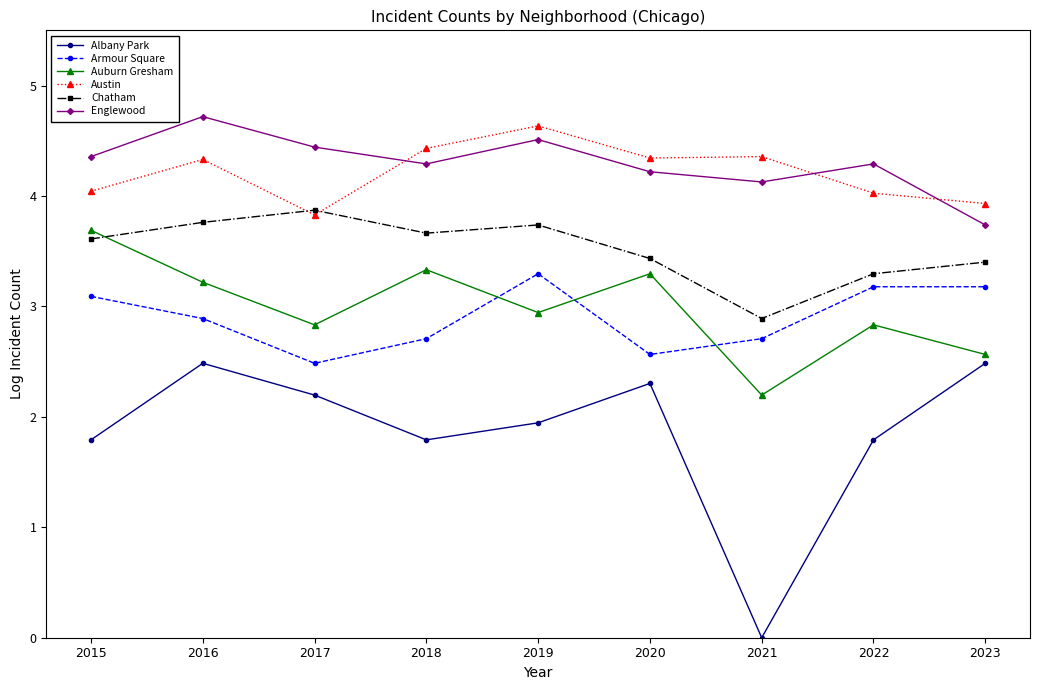

At how many categories does at least one series exceed 4?

8